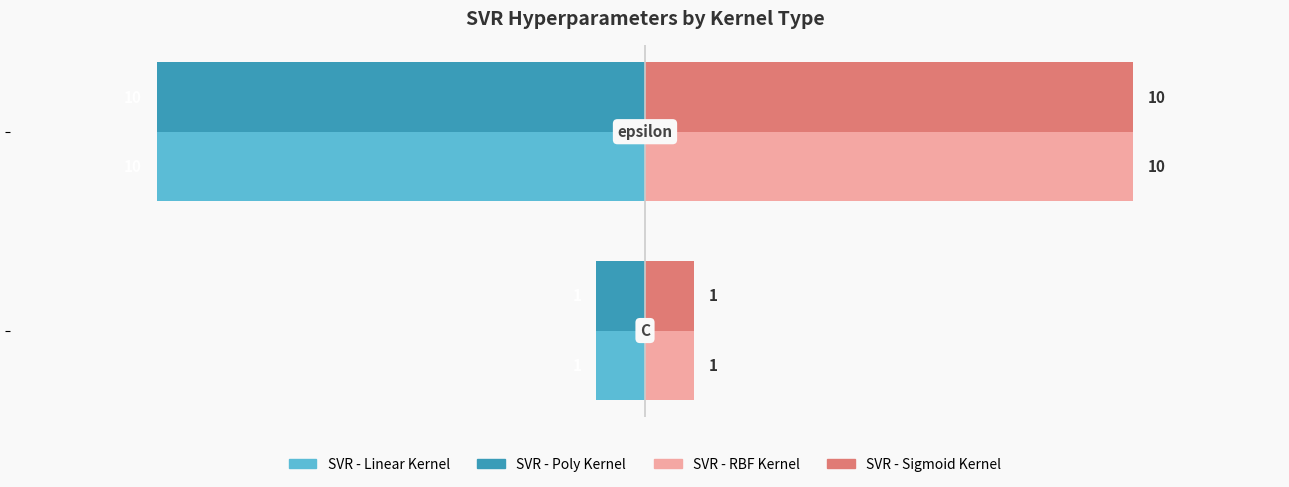

What is the average value of the SVR - Sigmoid Kernel series?

6